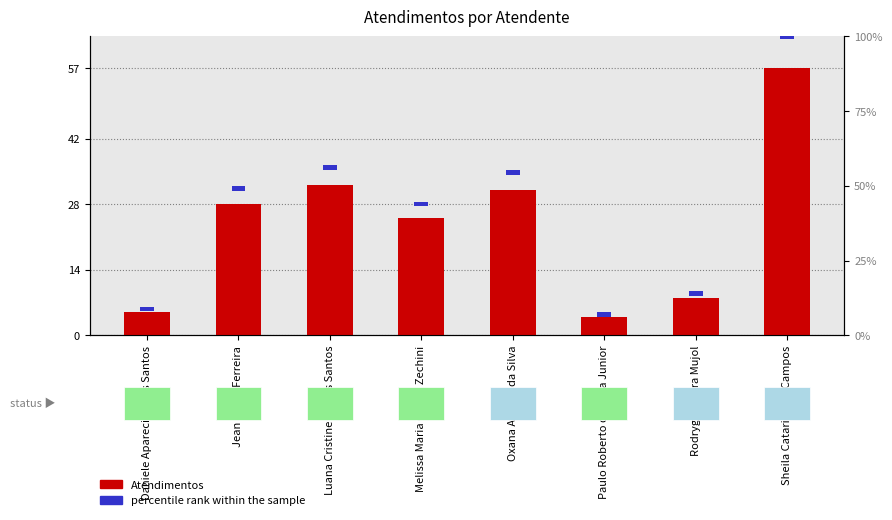

Are the bars horizontal?

No